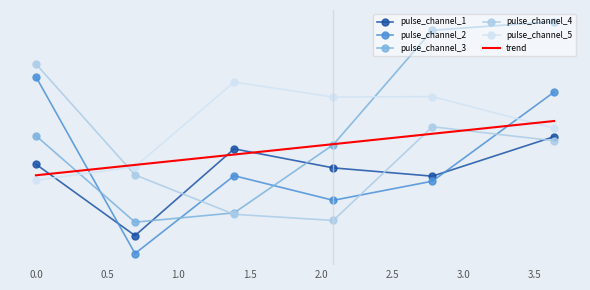

List the series in order of their peak value, lowest first.

pulse_channel_1, pulse_channel_5, pulse_channel_2, pulse_channel_4, pulse_channel_3